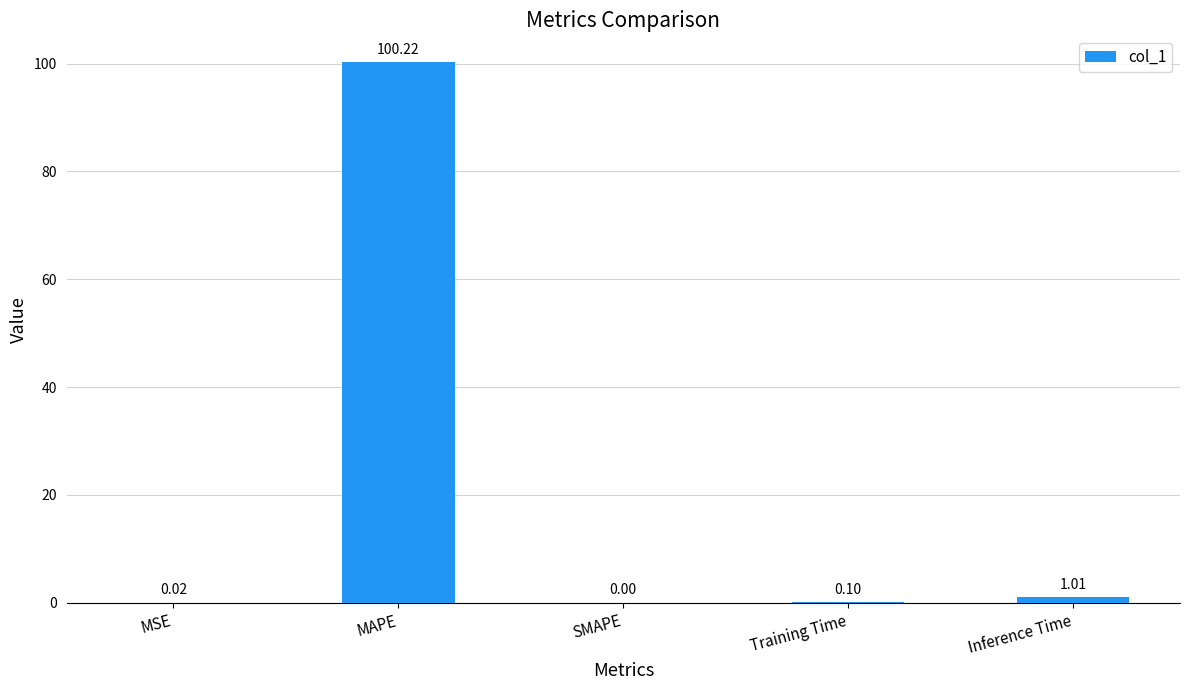

What is the change in value from Training Time to Inference Time?

+0.9